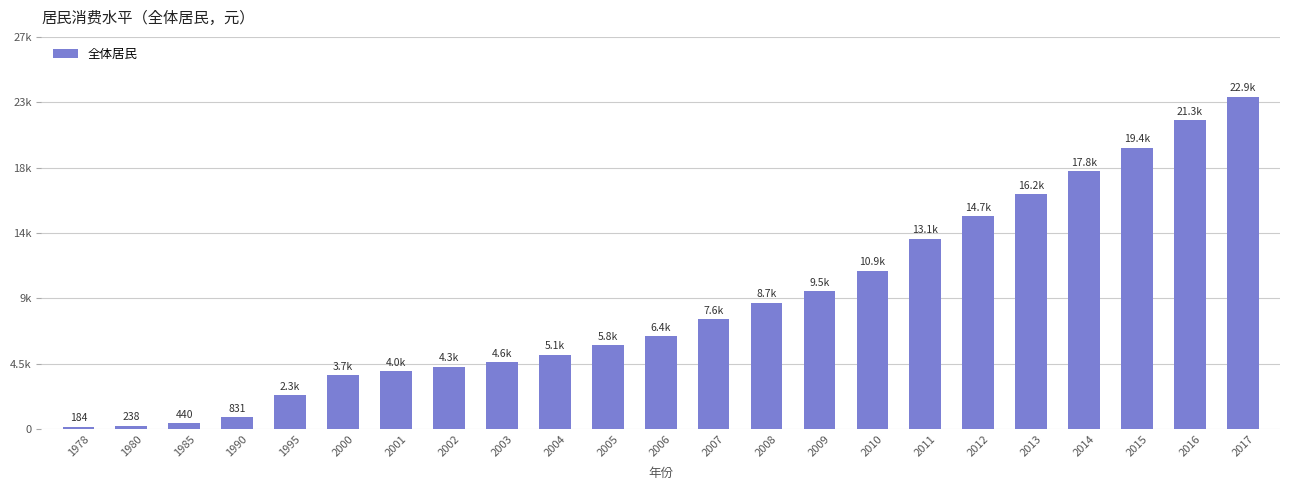

What is the maximum value shown in the chart?

22902